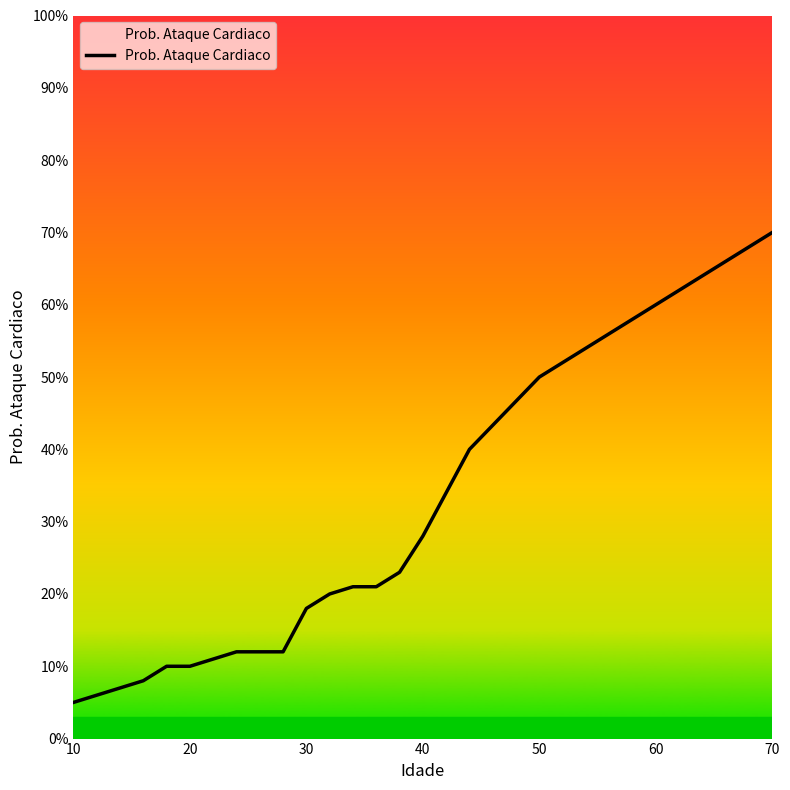

Does the chart display data point markers on the line(s)?

No